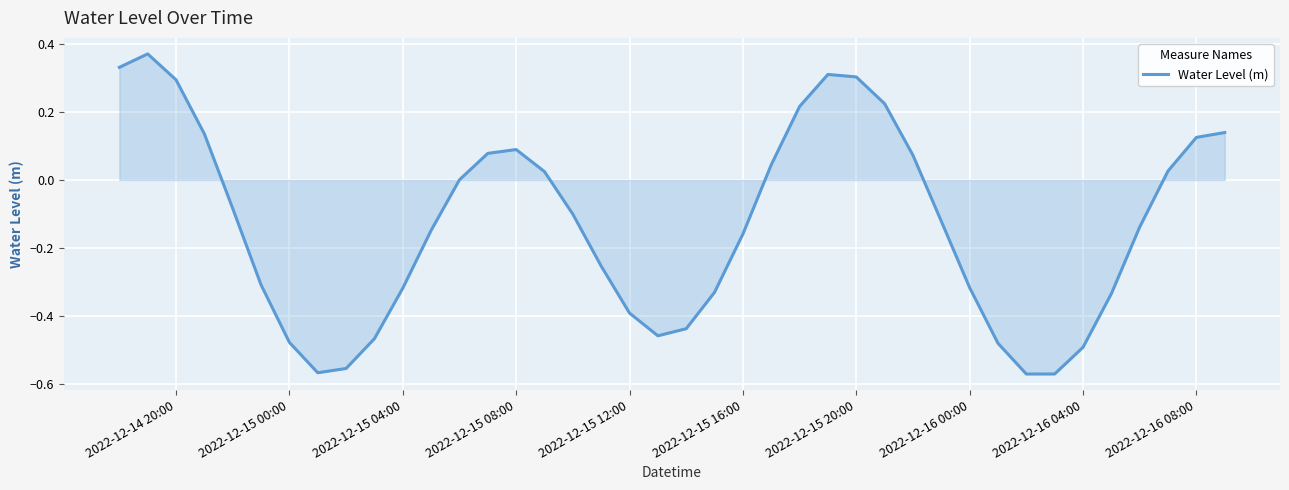

What is the difference between the maximum and minimum values?

0.9